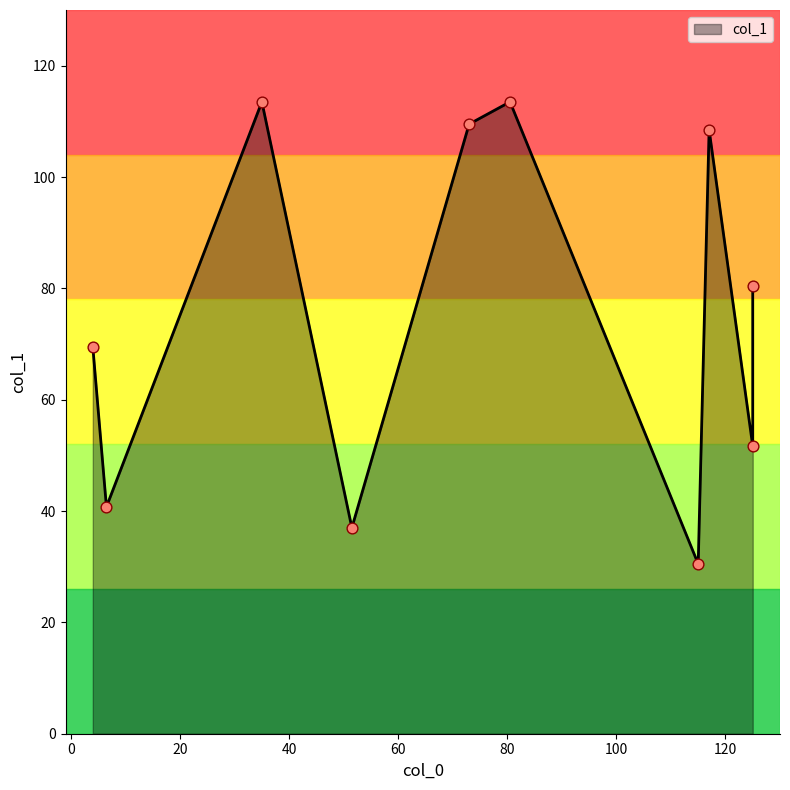

Approximately how many times larger is the value at 115 compared to 80.5?

0.3